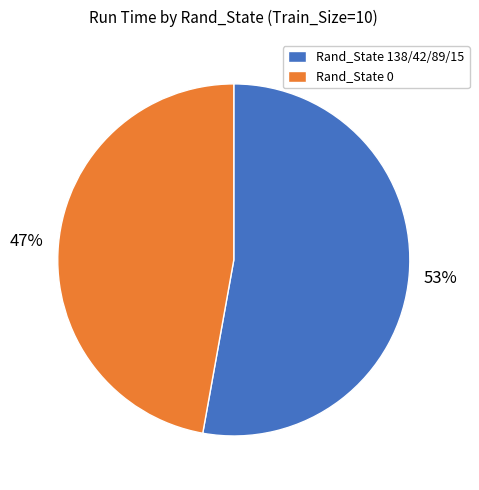

Is it true that Rand_State 0 is 35% of the pie?

False